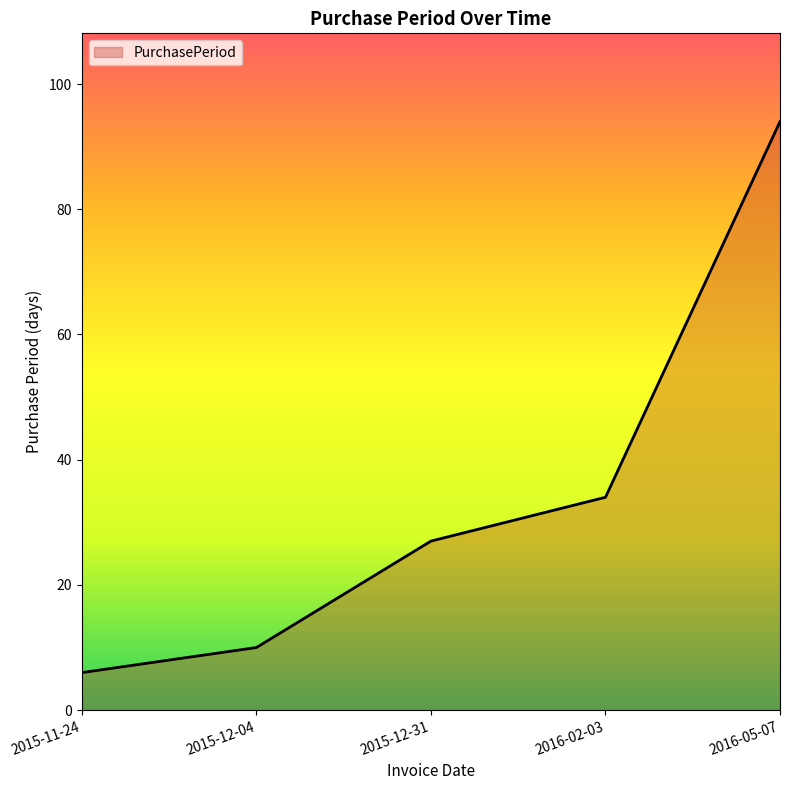

What is the average value?

34